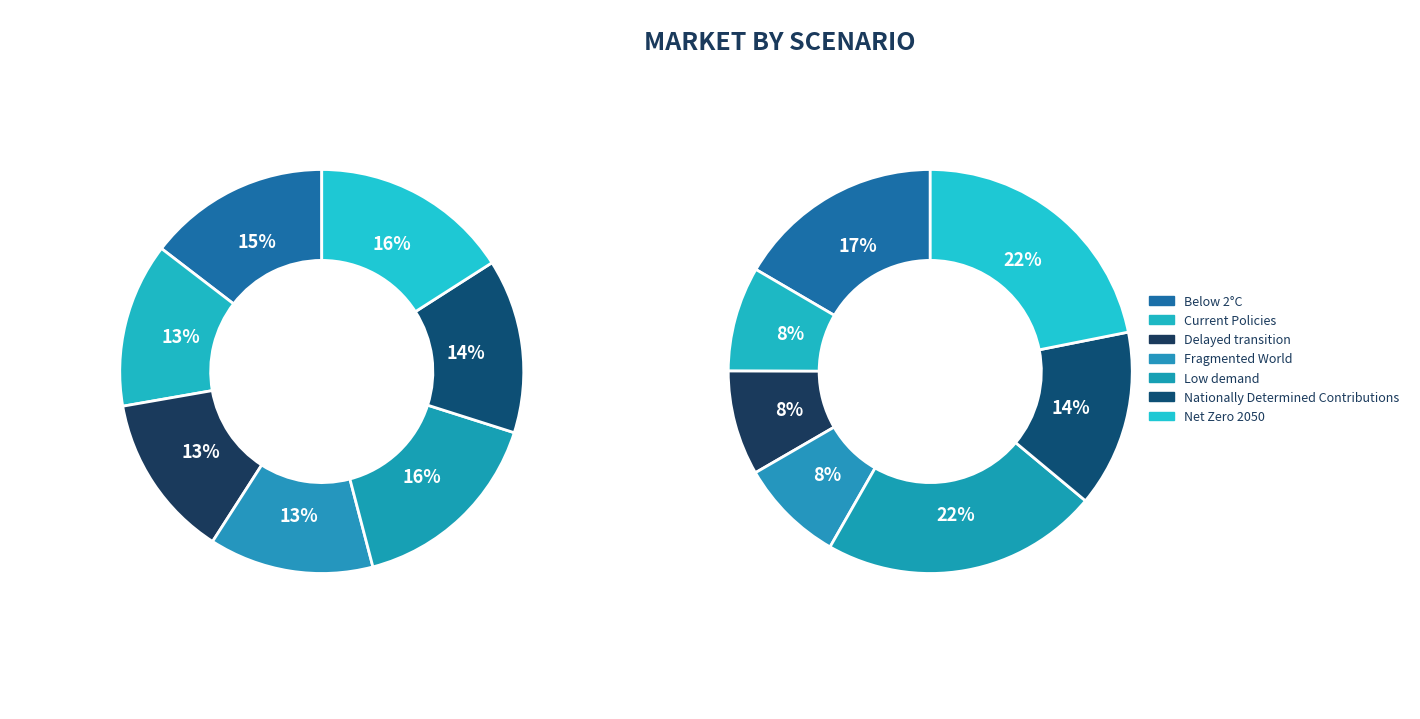

Does Fragmented World account for over 50% of the chart?

No